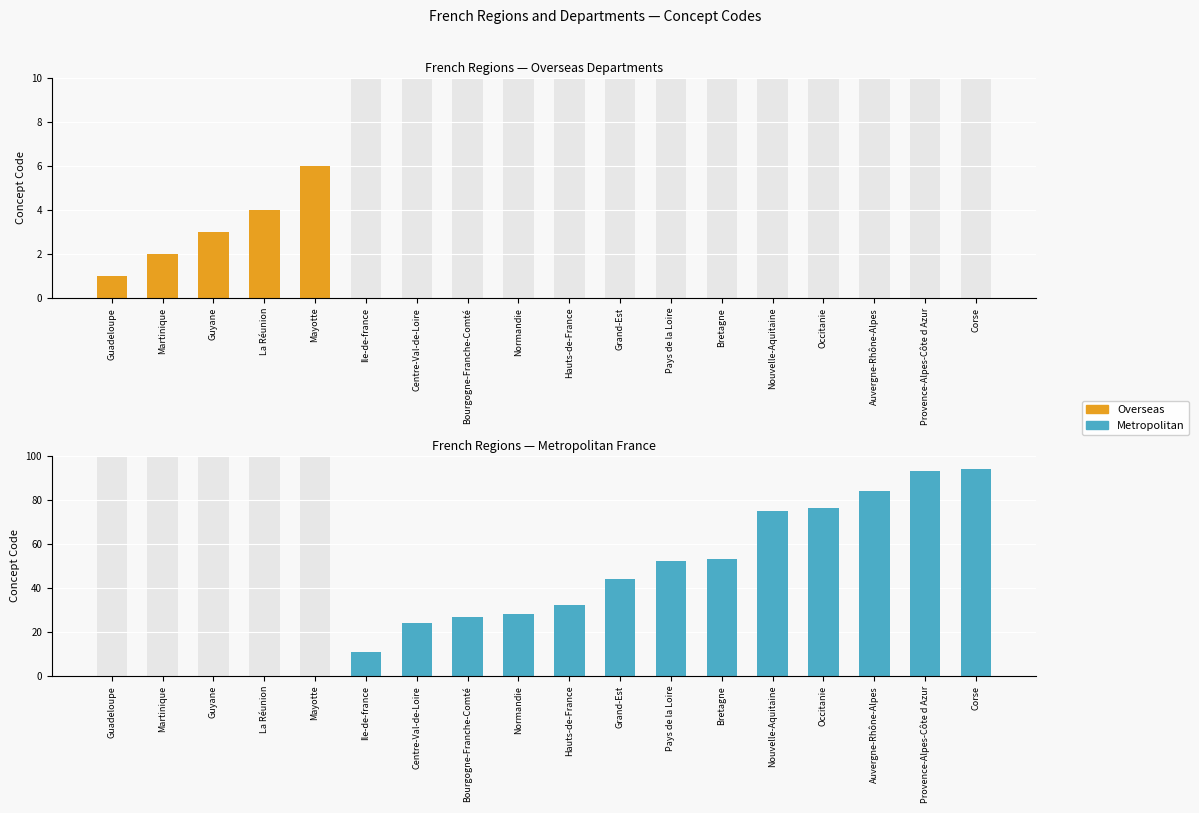

Reading right to left, list all the values displayed in this chart.

Overseas: 0	0	0	0	0	0	0	0	0	0	0	0	0	6	4	3	2	1
Metropolitan: 94	93	84	76	75	53	52	44	32	28	27	24	11	0	0	0	0	0